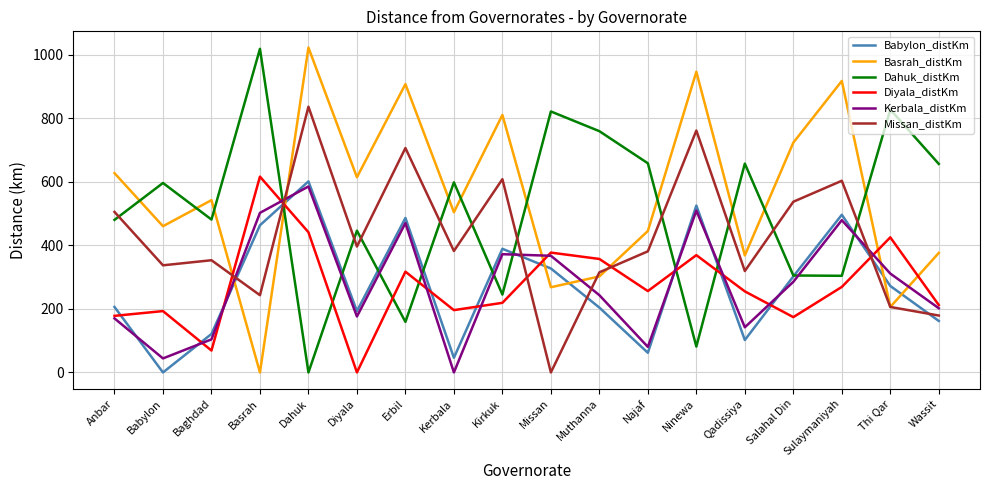

What is the difference between the second highest and minimum values in the Dahuk_distKm series?

827.0